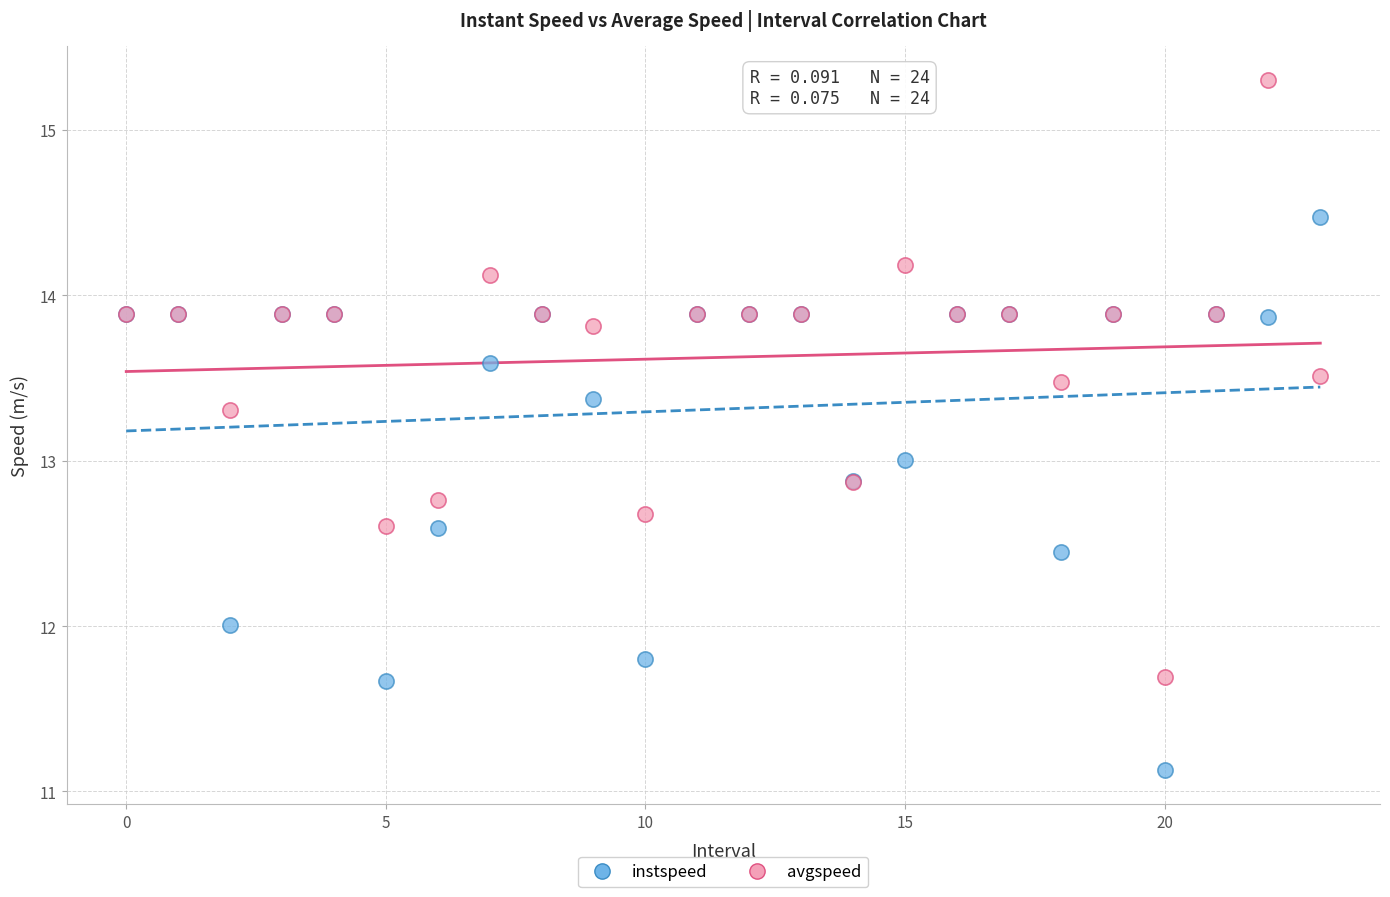

Which series reaches the minimum Y coordinate?

instspeed